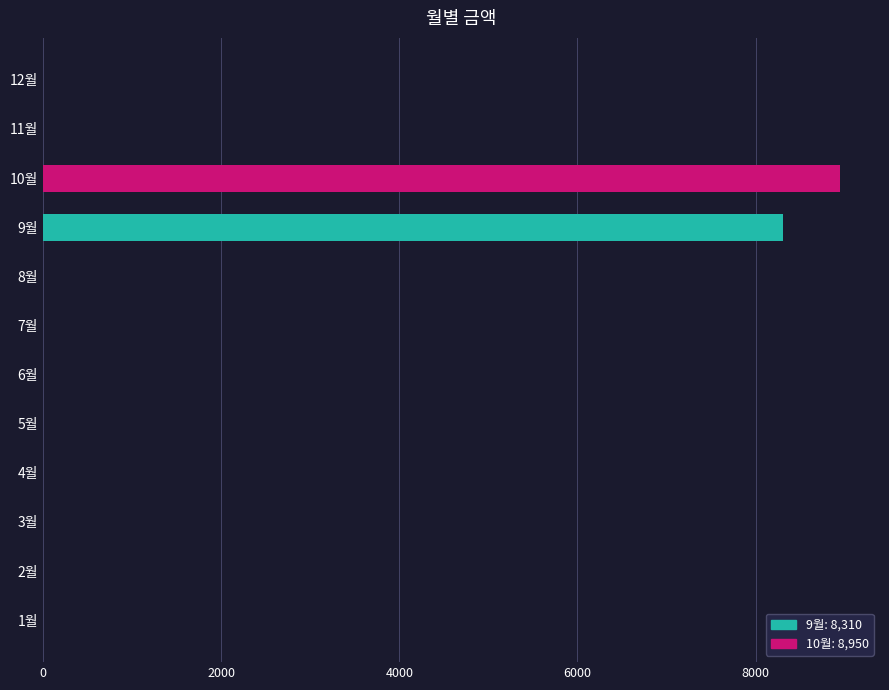

Reading bottom to top, list all the values displayed in this chart.

1월=0	2월=0	3월=0	4월=0	5월=0	6월=0	7월=0	8월=0	9월=8310	10월=8950	11월=0	12월=0